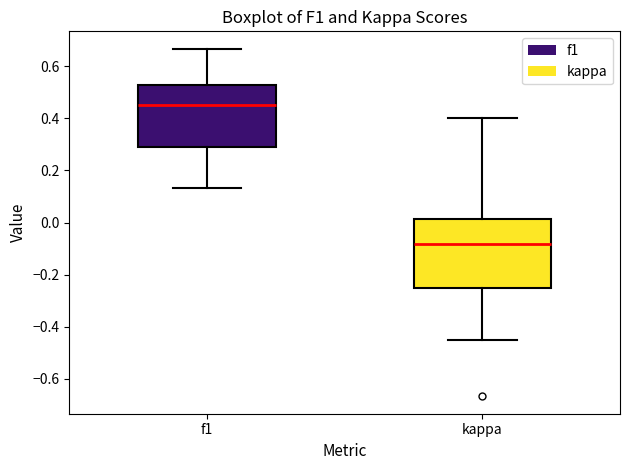

Comparing the boxes themselves (not the whiskers), which one is the tallest?

kappa